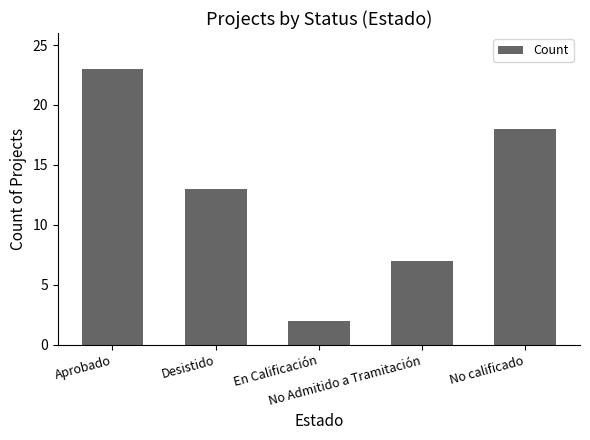

How many bars are there in total?

5